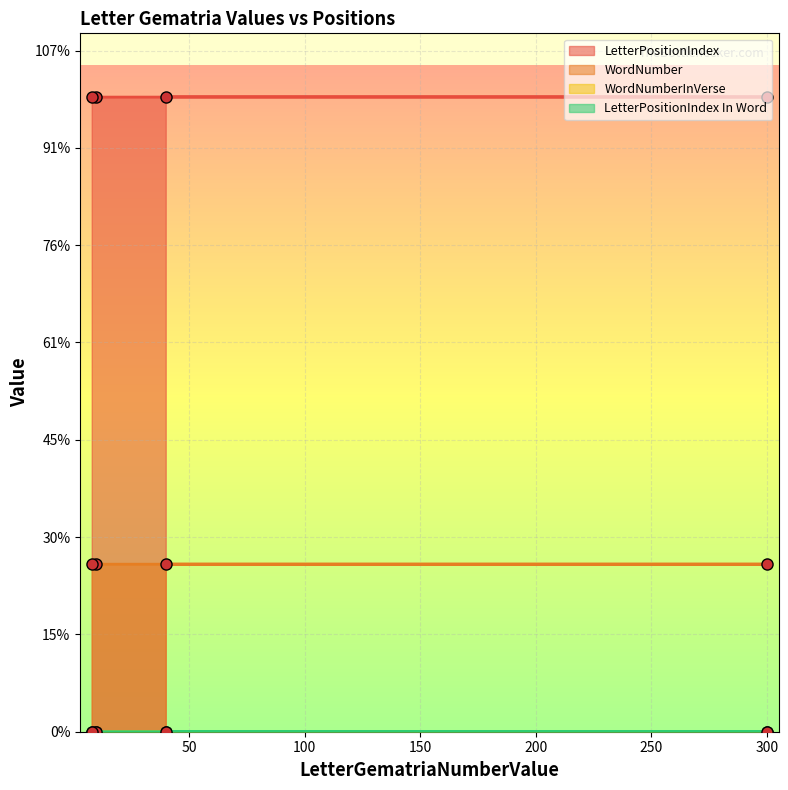

How many lines are shown in the chart?

4